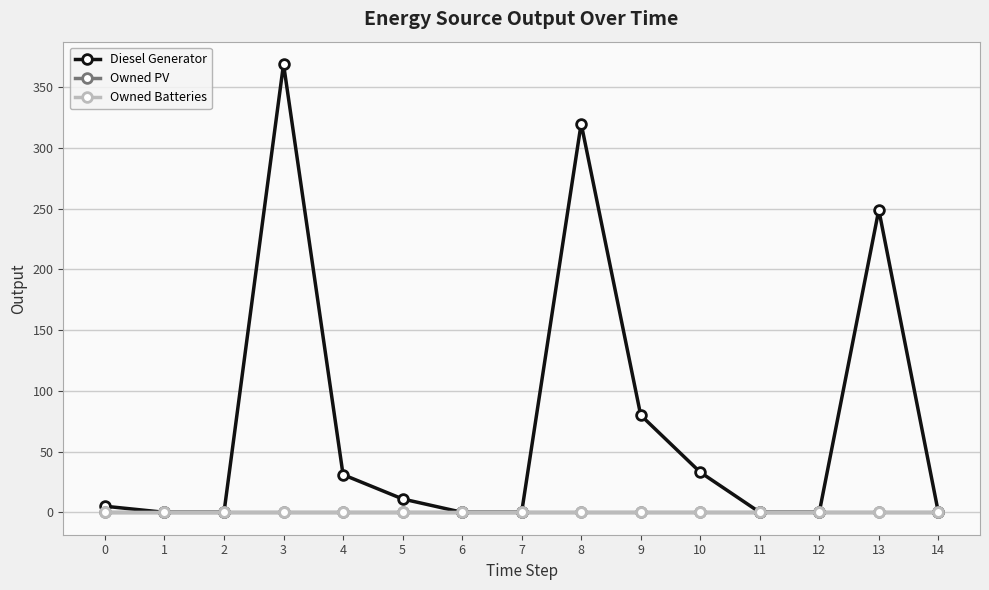

Which category has the highest value across all series?

3